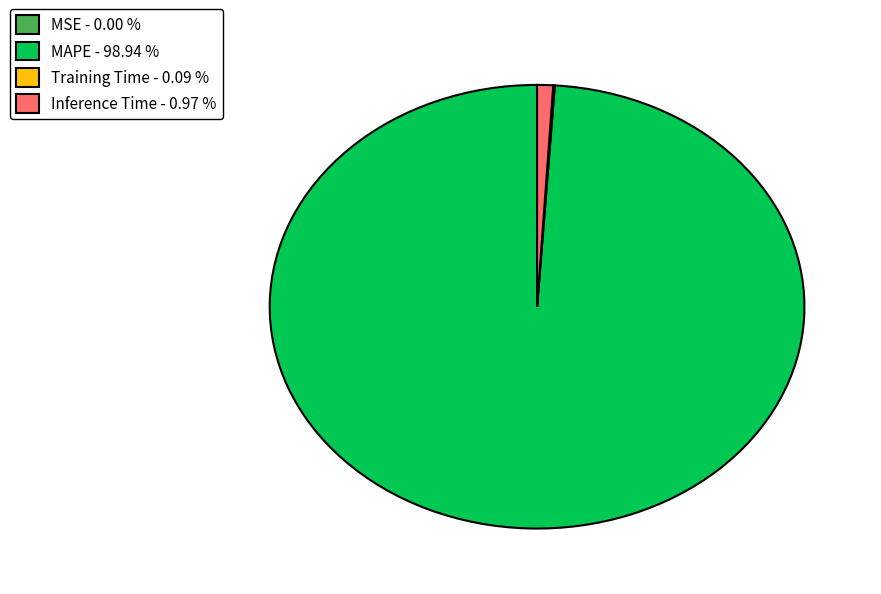

Does any single category account for the majority?

Yes